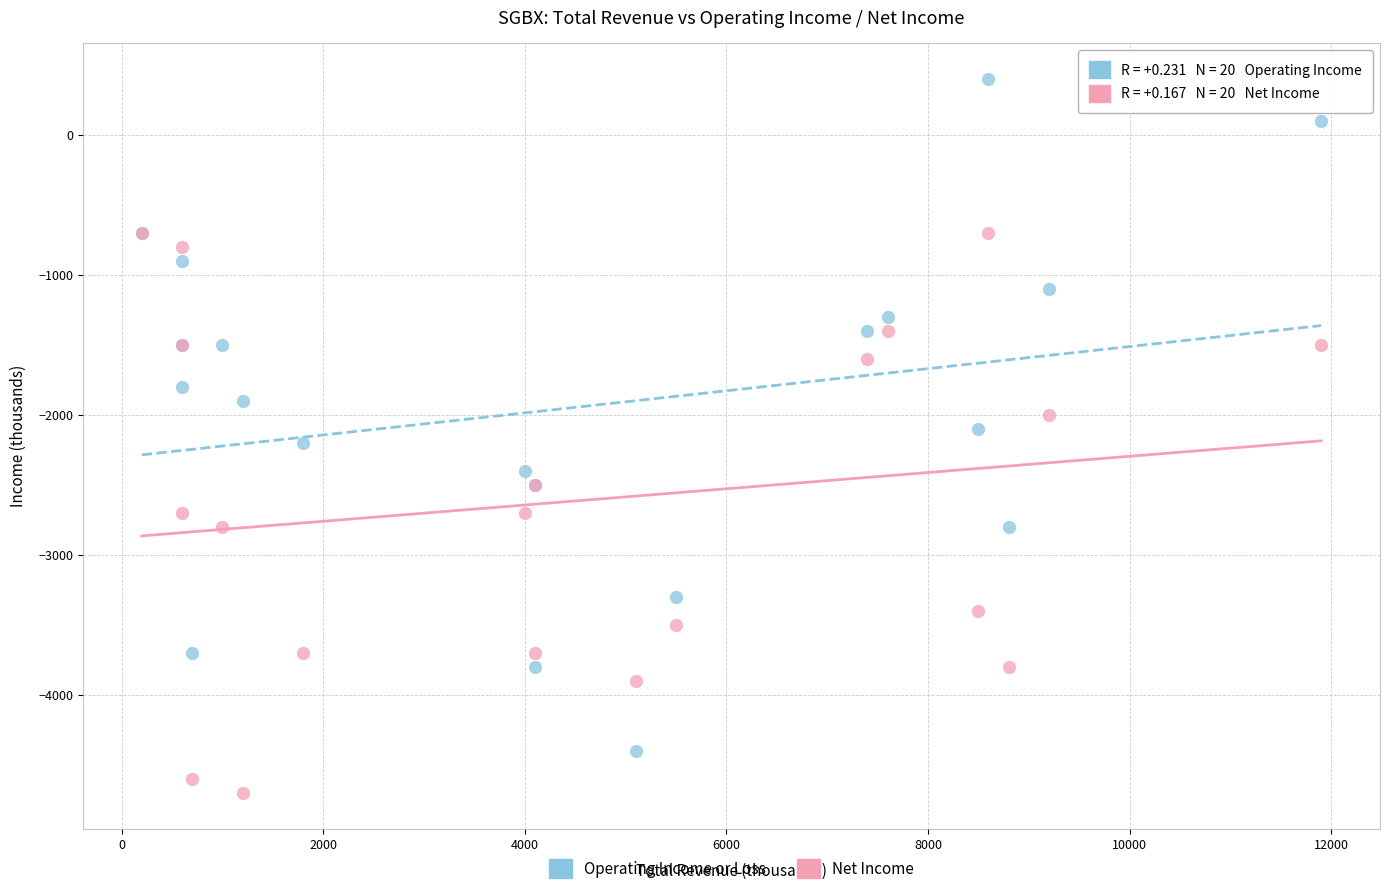

Which series has the widest spread of Y values?

Operating Income or Loss